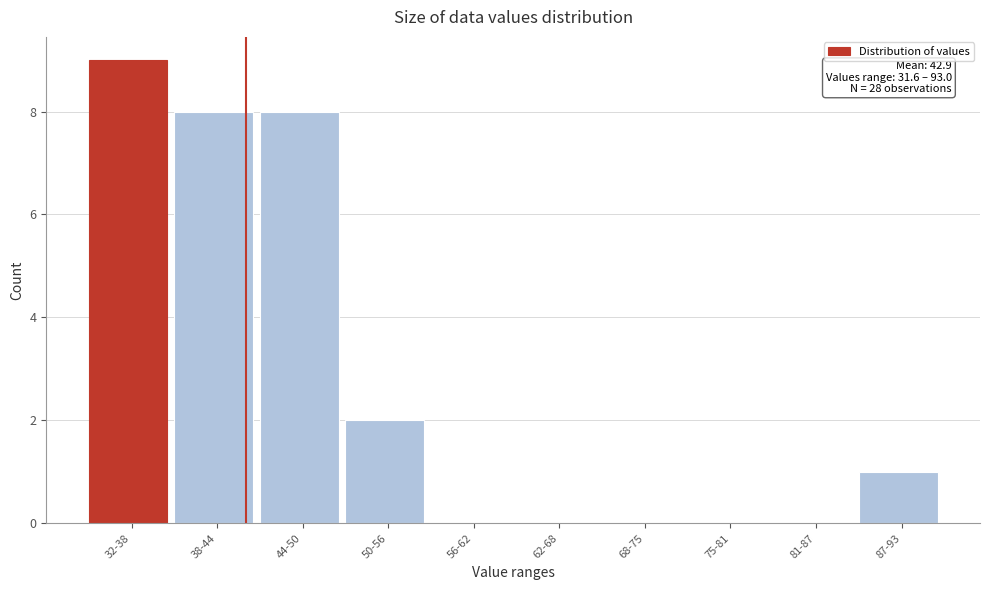

Reading right to left, transcribe all the data shown in this chart.

87-93=1	81-87=0	75-81=0	68-75=0	62-68=0	56-62=0	50-56=2	44-50=8	38-44=8	32-38=9